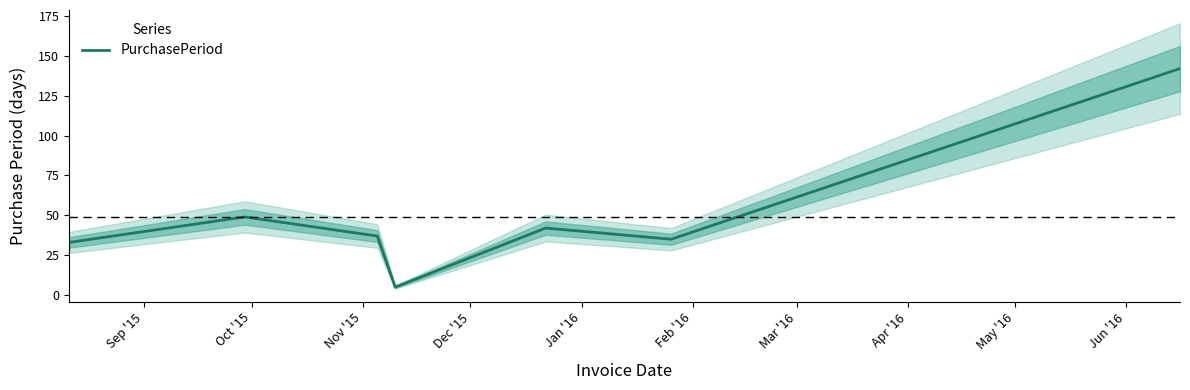

What is the label of the 3rd point from the right?

Jan '16